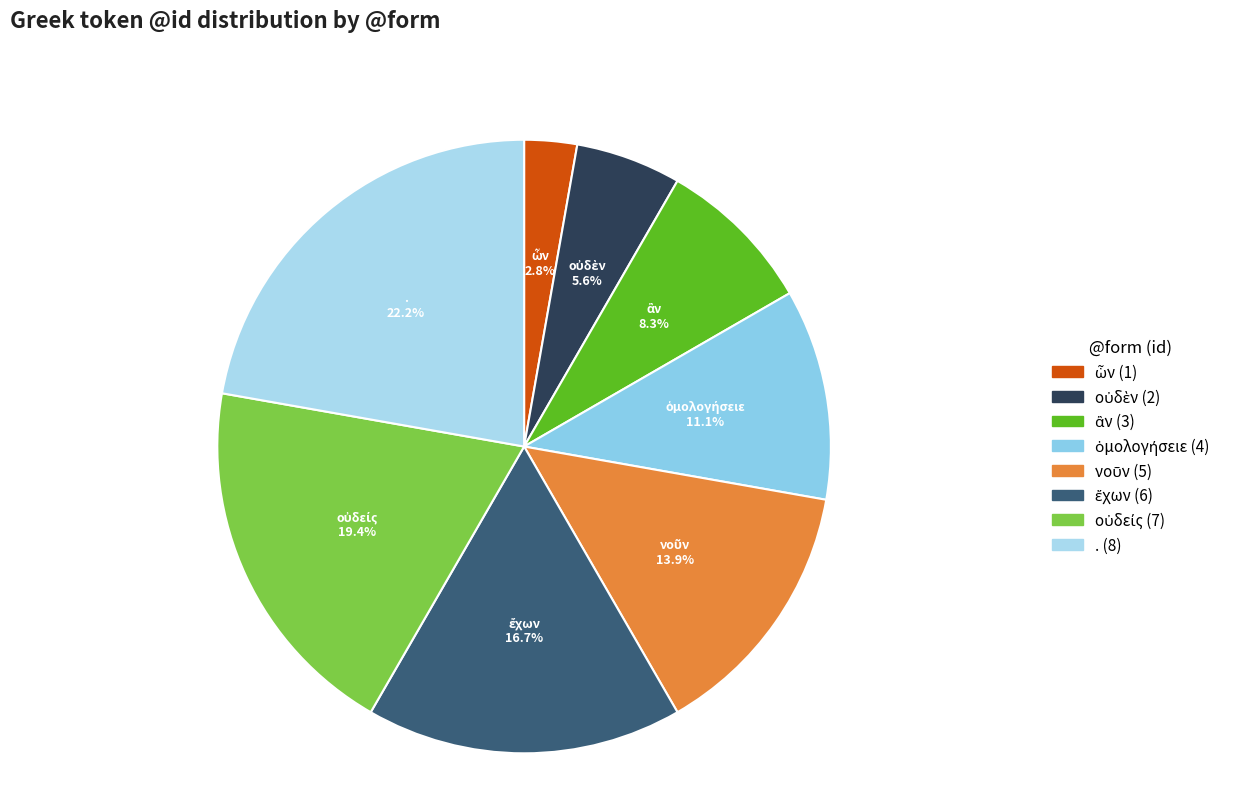

To the nearest percent, what is the average slice percentage?

12%